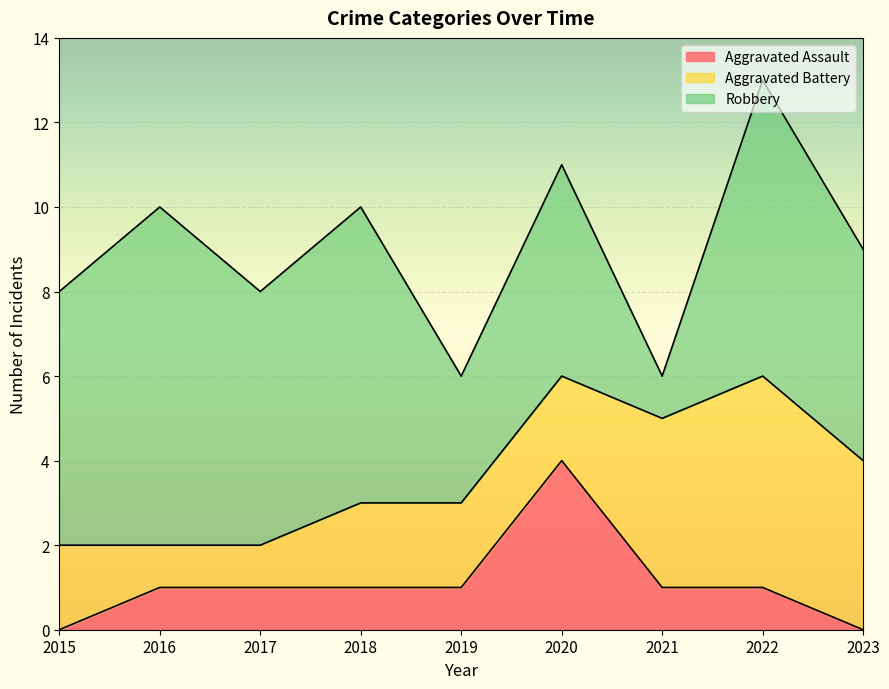

What are all the series names shown in the legend?

Aggravated Assault, Aggravated Battery, Robbery